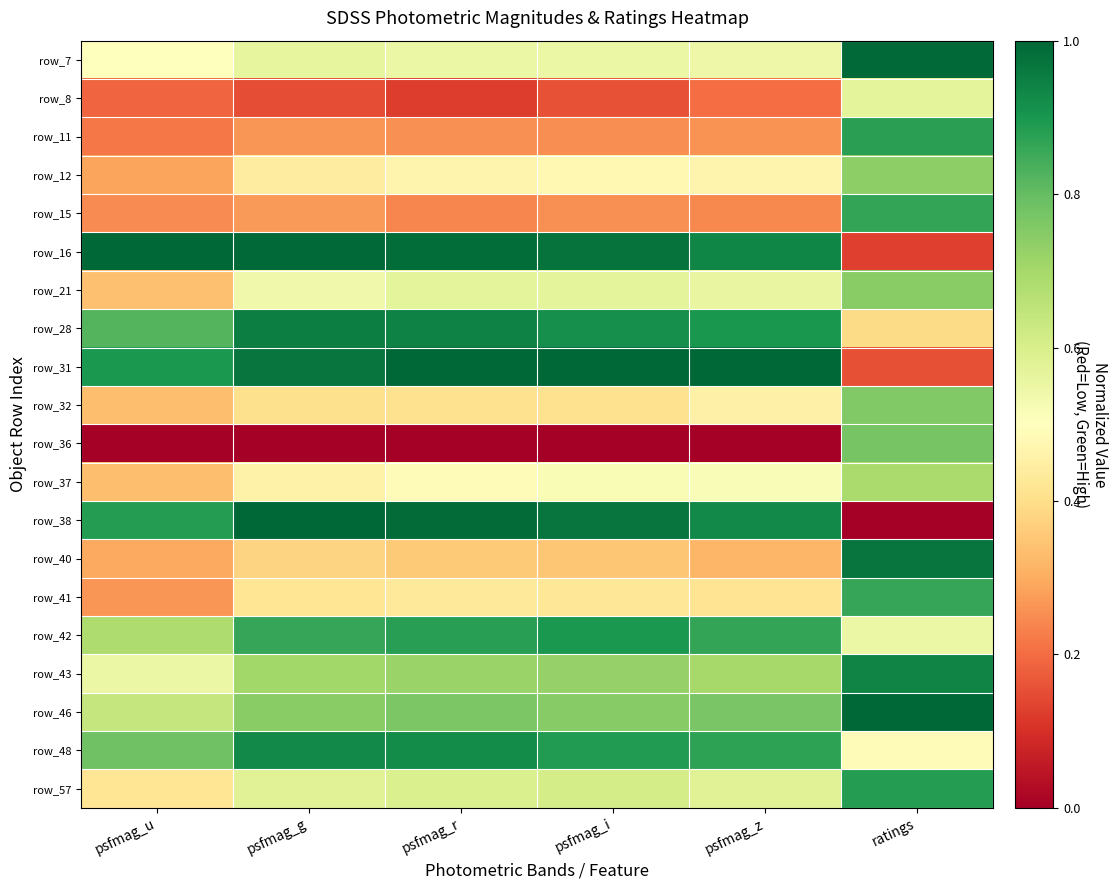

Which has a higher value, psfmag_r or psfmag_g?

psfmag_g